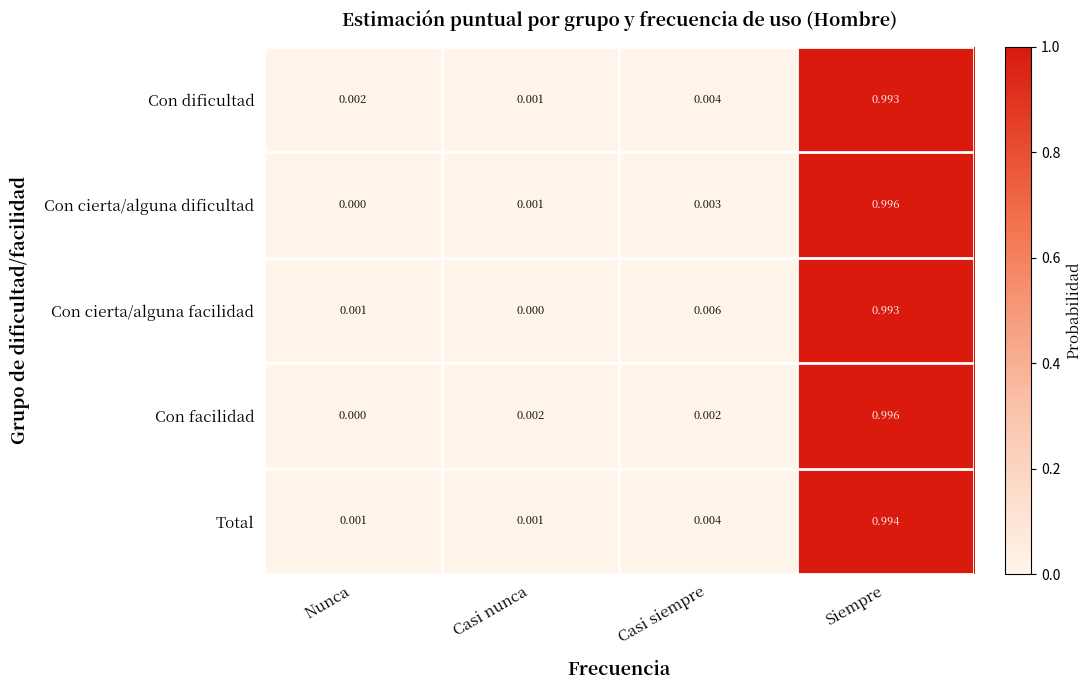

How many values in Con cierta/alguna facilidad are above zero?

3